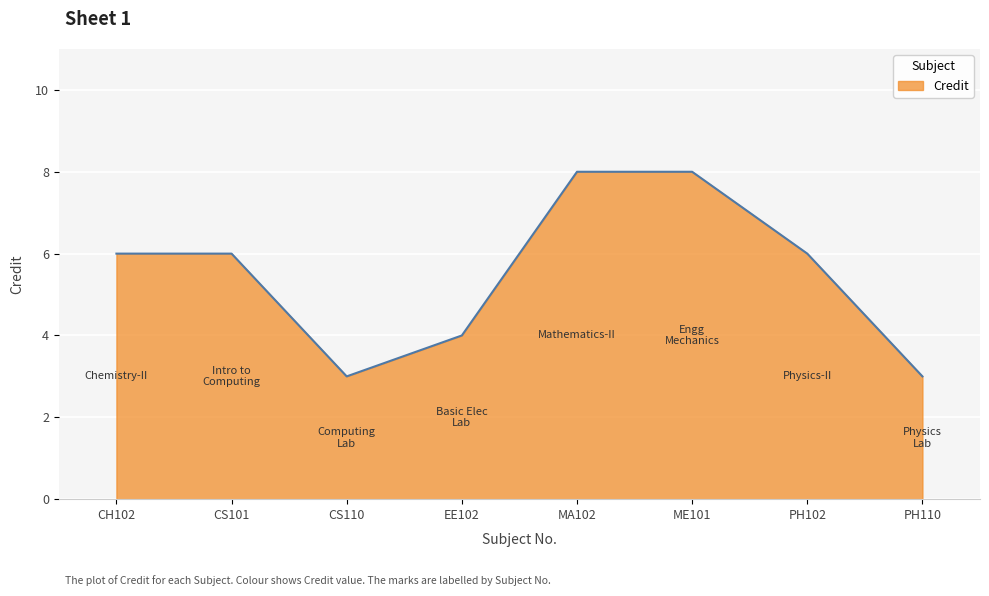

At which category does the data reach its first local valley?

CS110